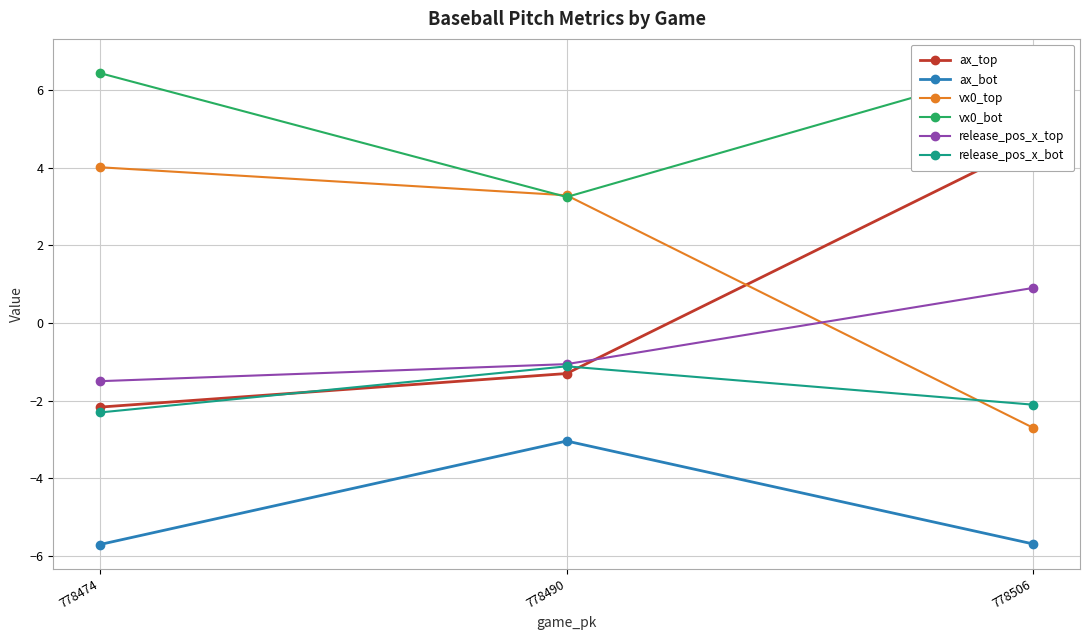

What is the sum of the release_pos_x_bot values at 778490 and 778506?

-3.2